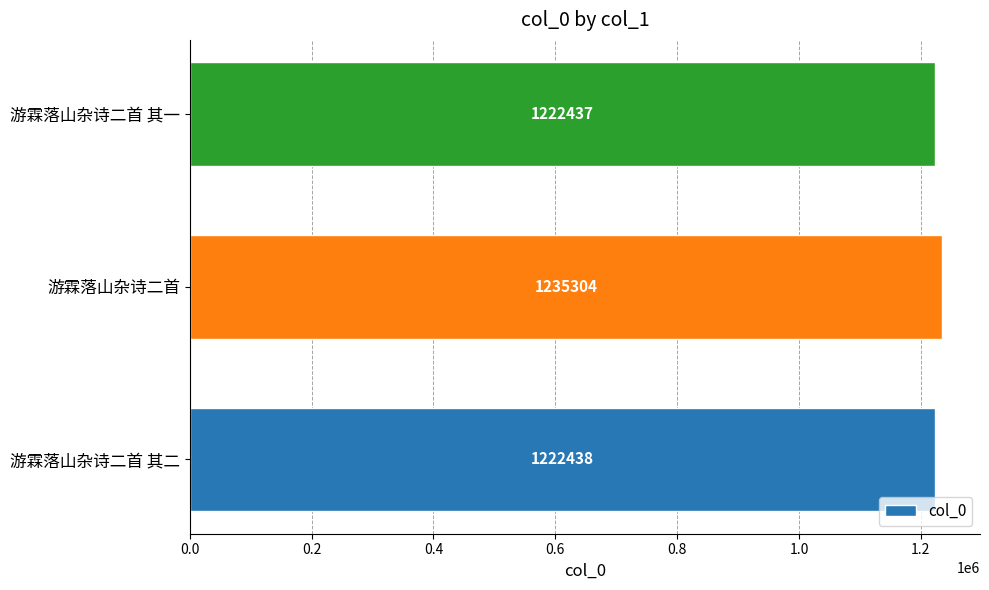

Between 游霖落山杂诗二首 其一 and 游霖落山杂诗二首 其二, which is larger?

游霖落山杂诗二首 其二